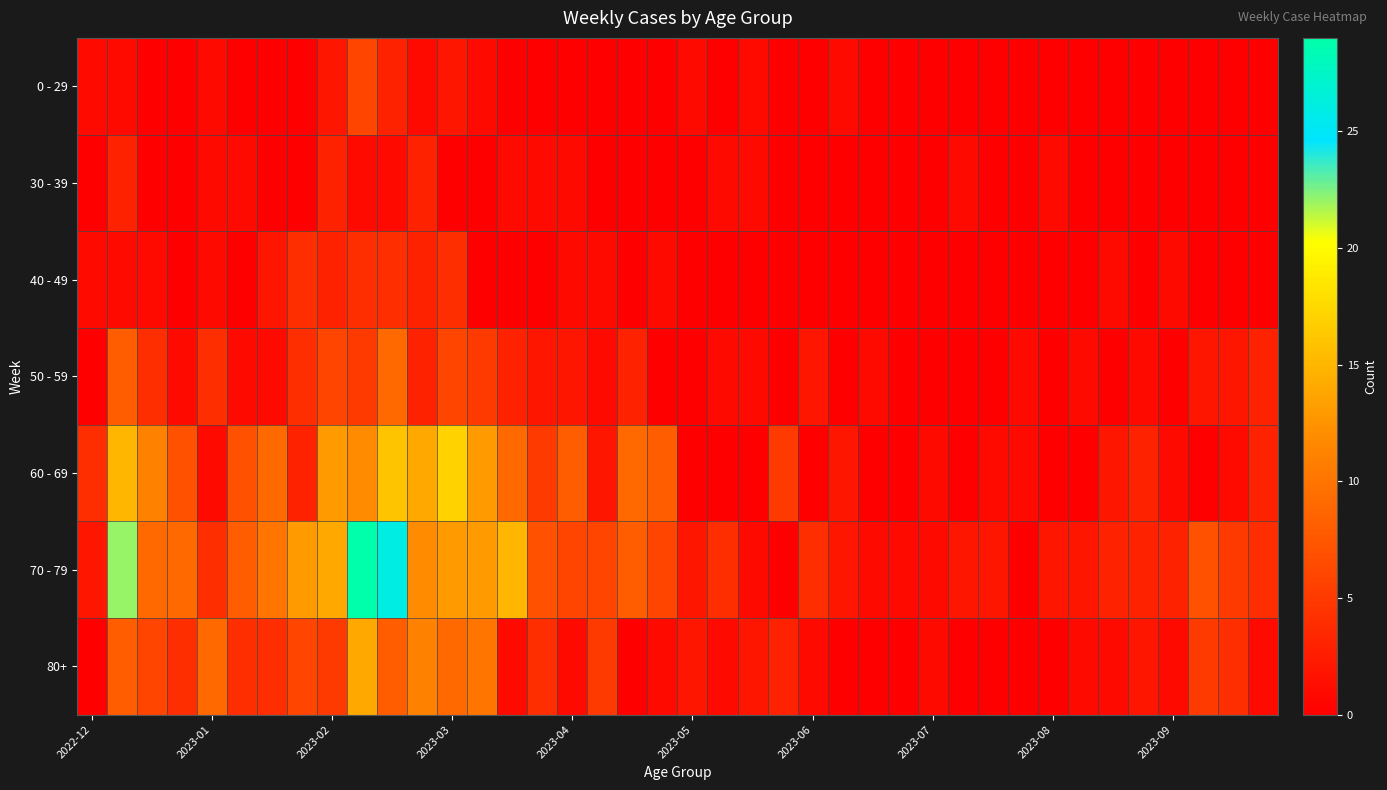

Which series has the largest total across all categories?

70 - 79